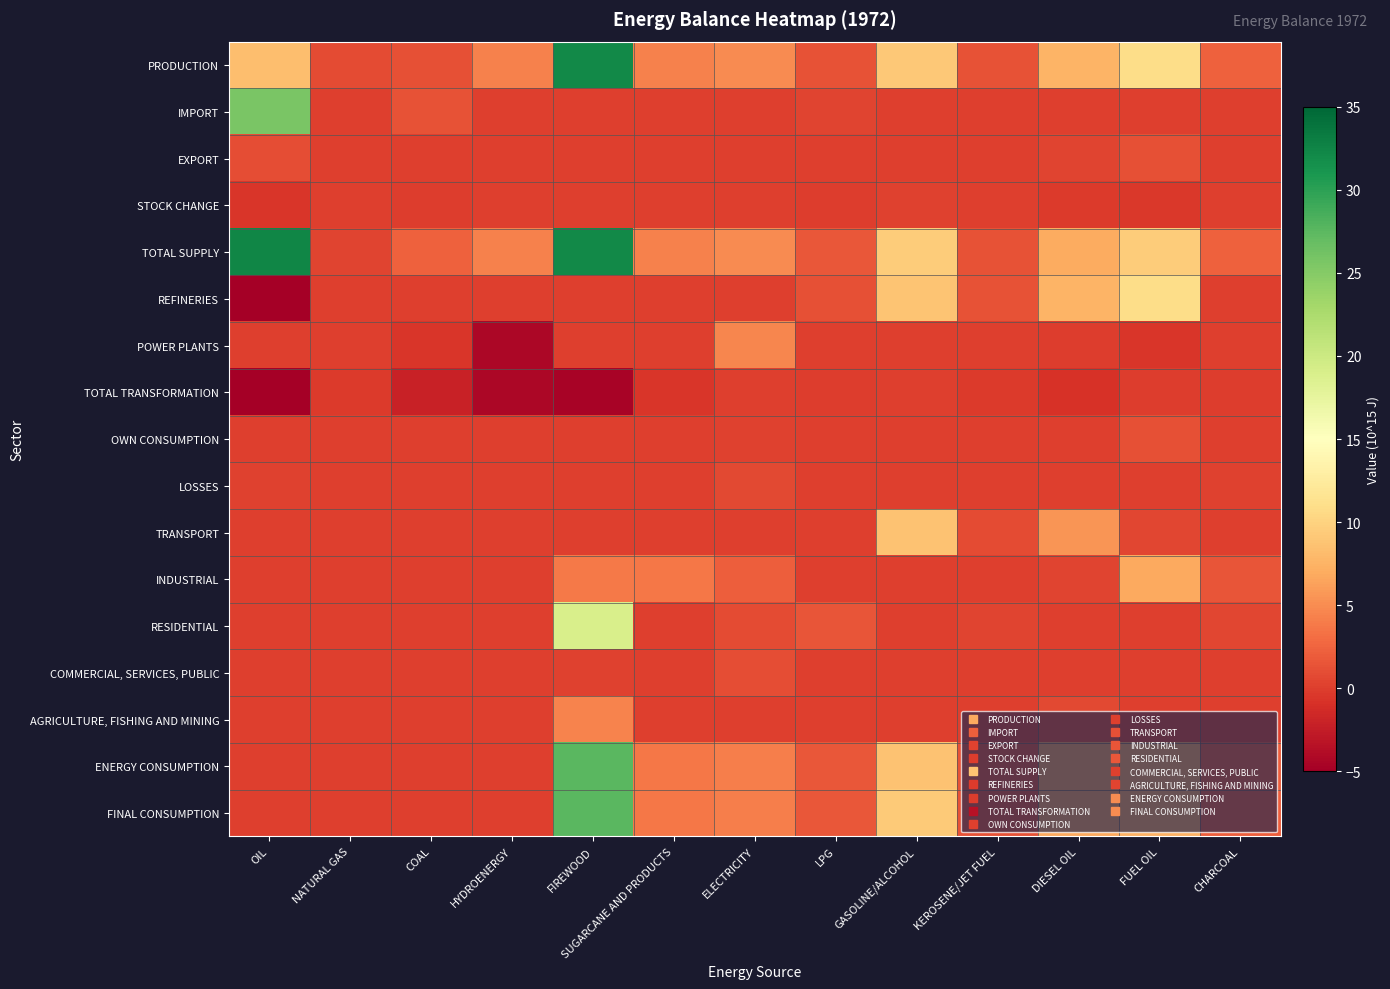

Between HYDROENERGY and LPG, which is larger?

HYDROENERGY